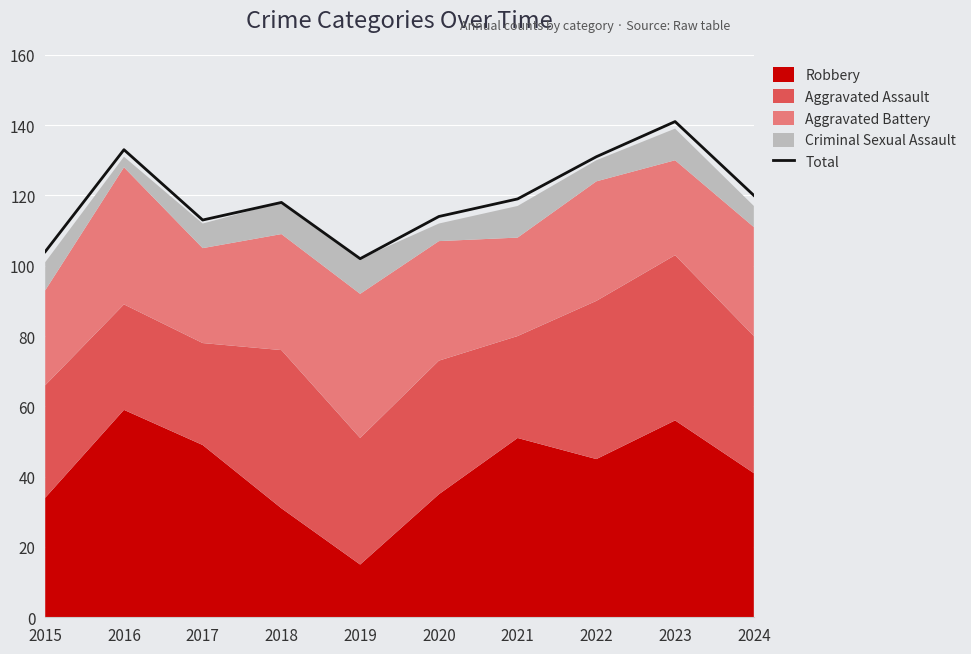

The chart shows a value of 119 at 2021. True or false?

True